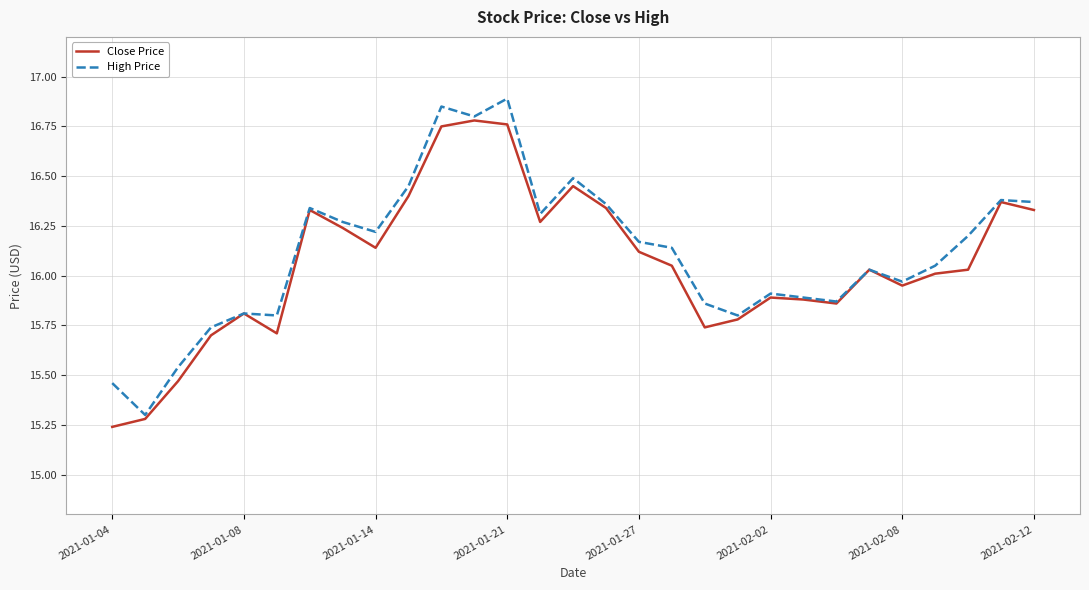

Rank the series by their maximum value, from lowest to highest.

Close Price, High Price